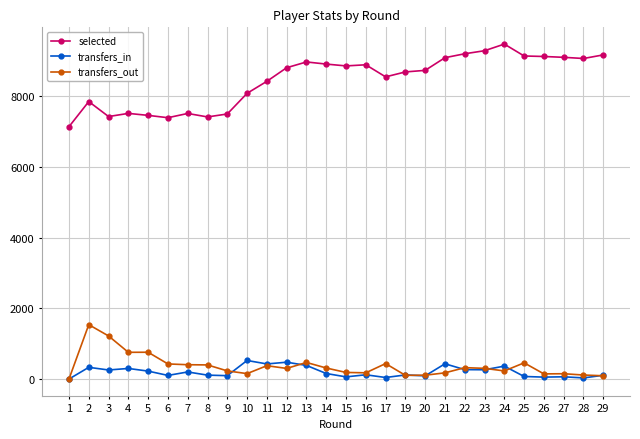

Which series has the widest spread of values?

selected